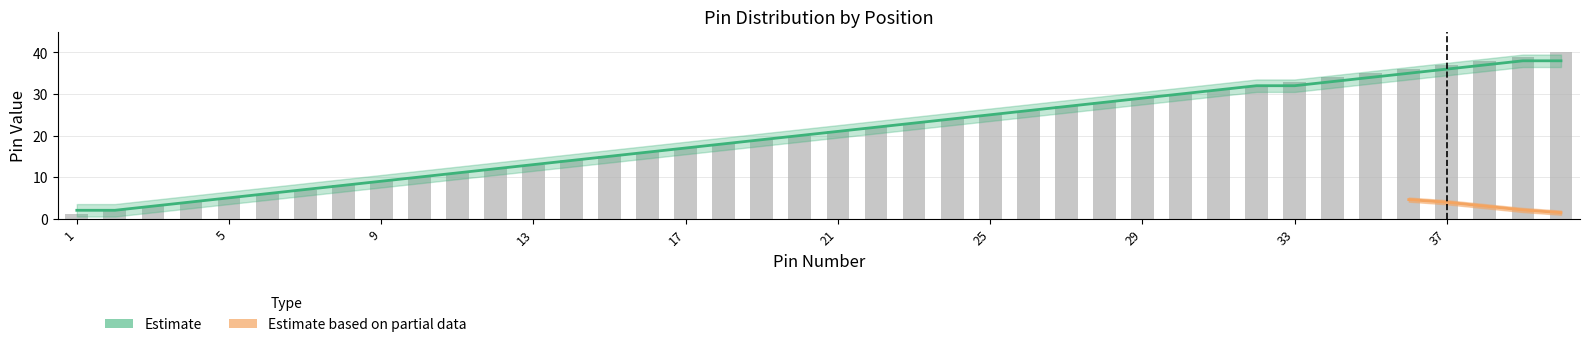

Which category has the lowest value in the Left Pin series?

1